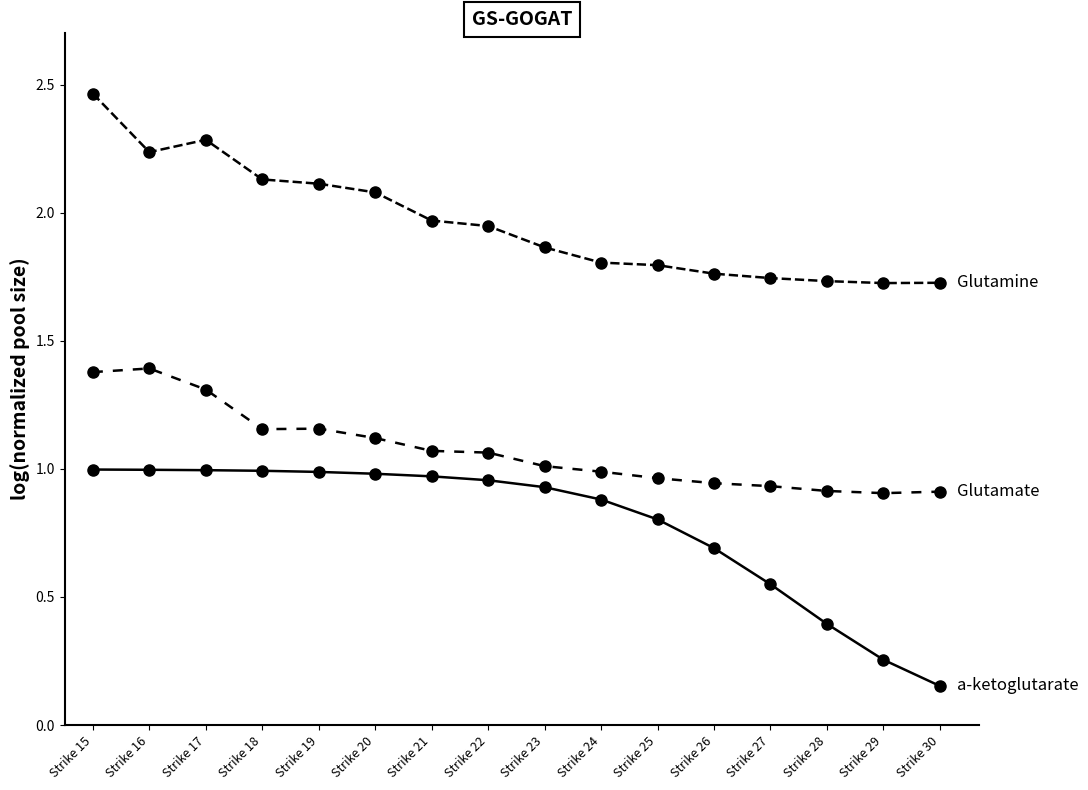

How many distinct data groups are displayed?

3